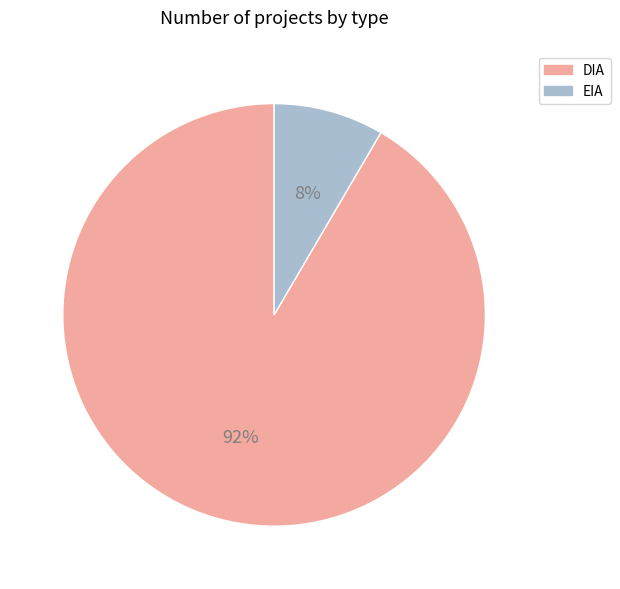

True or false: EIA accounts for 8% of the total.

True